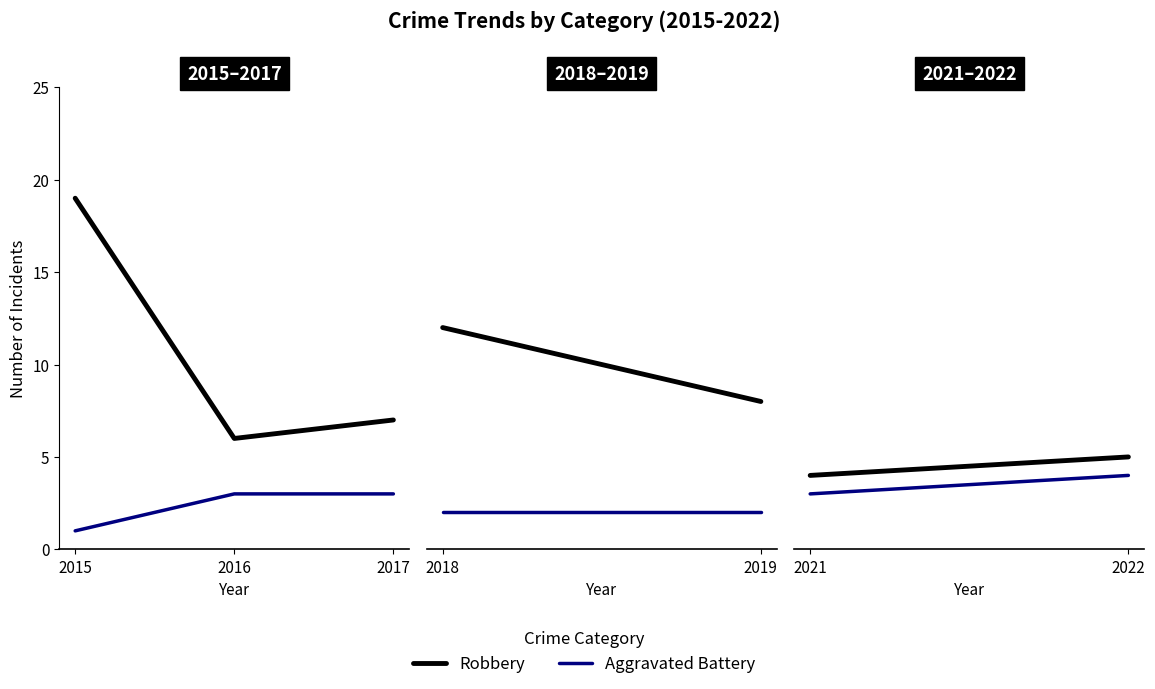

At how many categories does at least one series exceed 4?

3